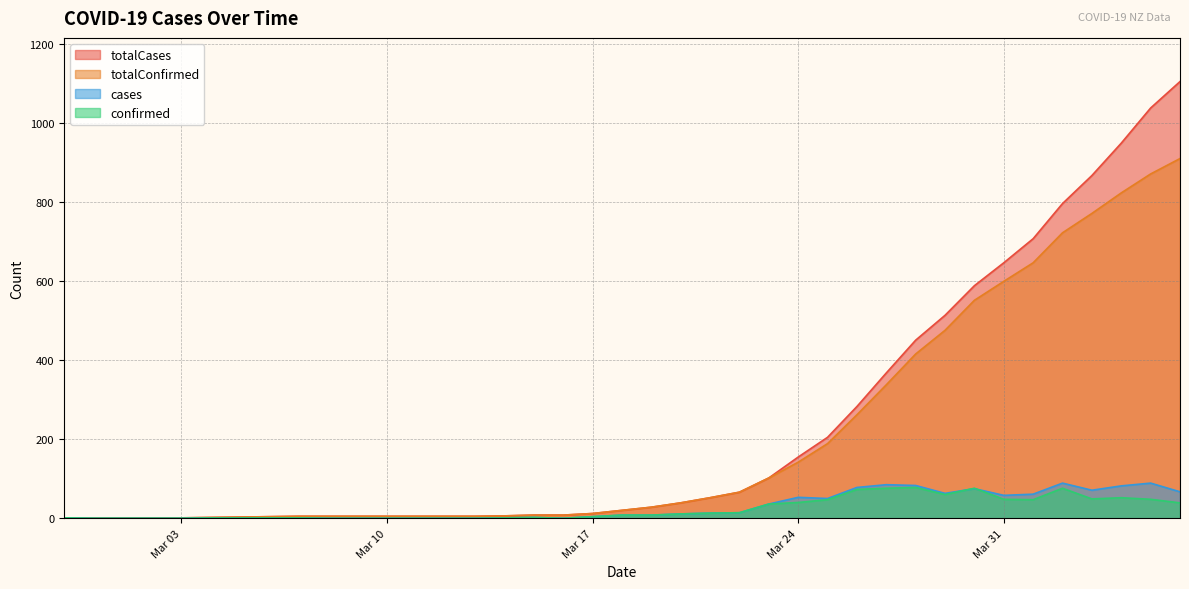

What is the maximum value for confirmed?

78